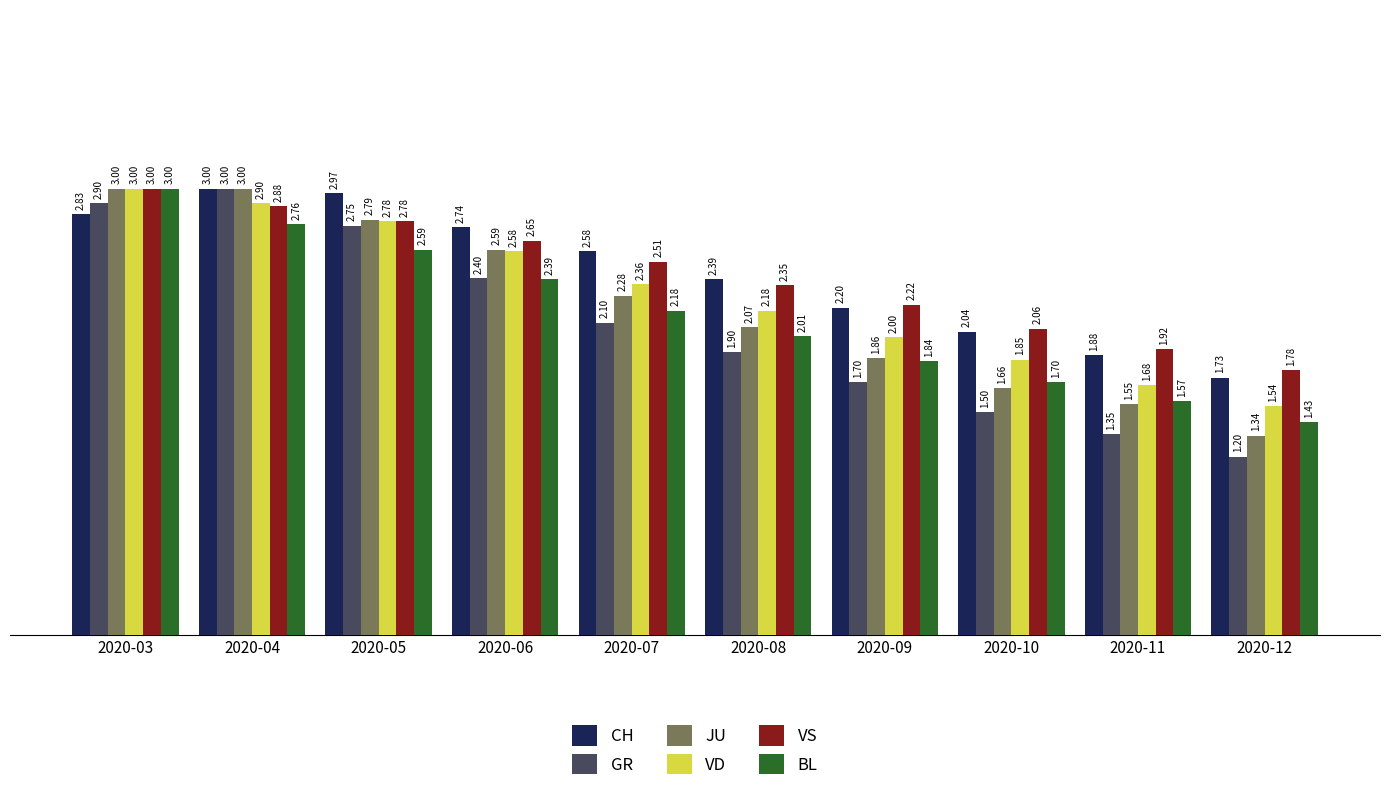

What is the greatest value displayed?

3.0